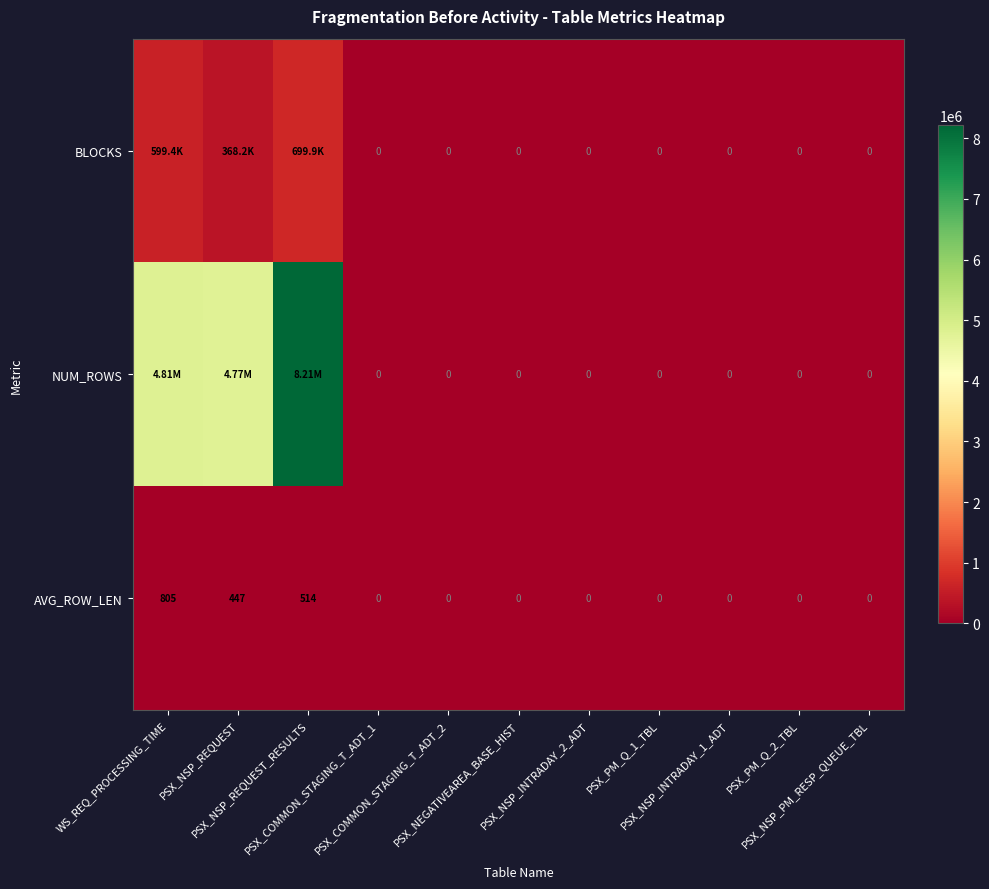

What is the average value of the AVG_ROW_LEN series?

161